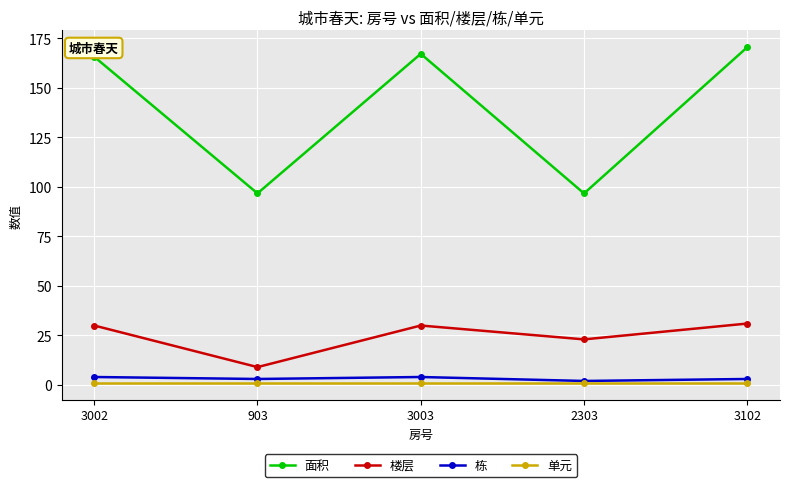

In 楼层, how many points are higher than both neighbors (excluding endpoints)?

1